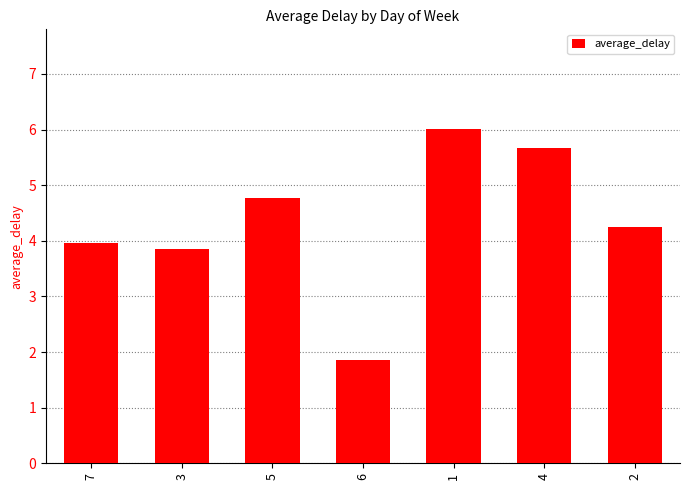

What is the value of the 1st bar from the left?

4.0